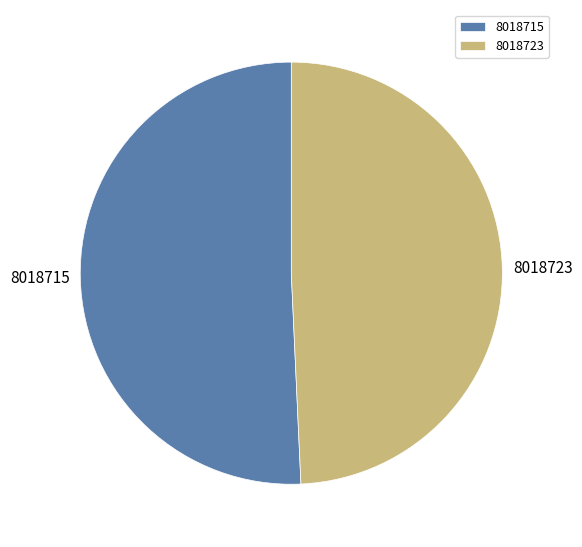

Count the number of slices in the pie.

2